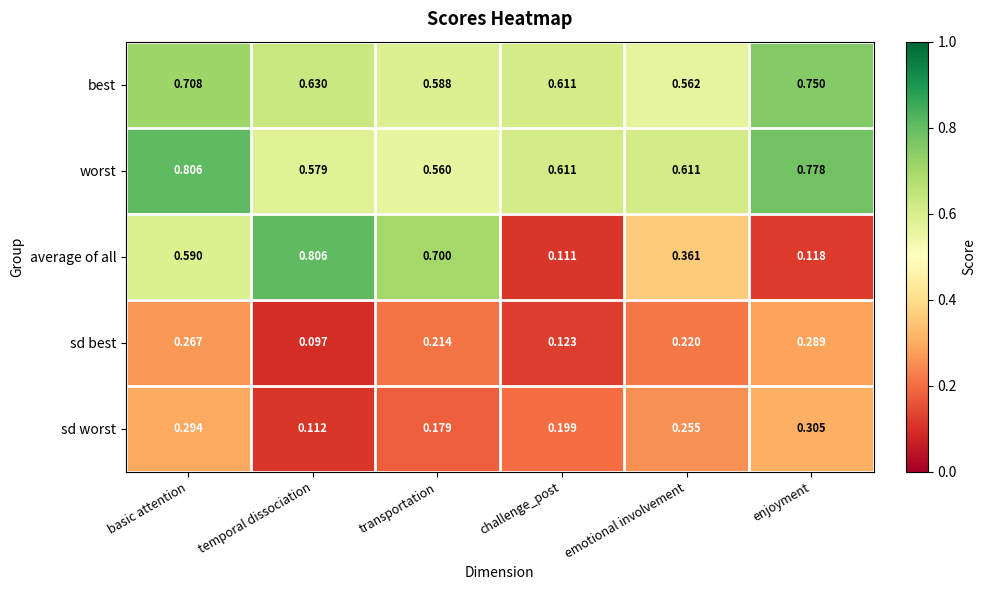

At which label does sd worst reach its peak?

enjoyment